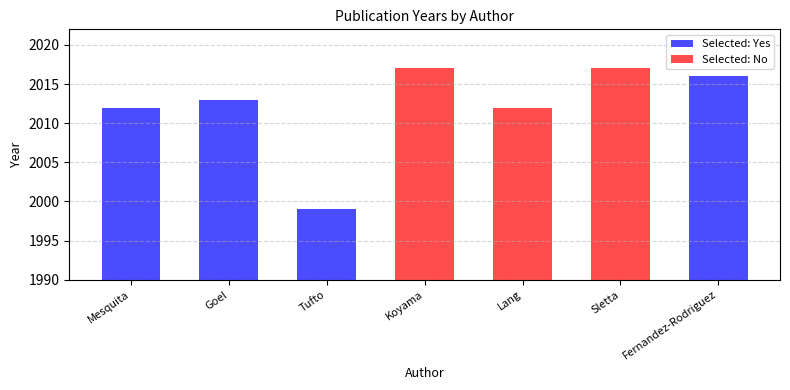

List the labels in order of value, largest first.

Koyama, Sletta, Fernandez-Rodriguez, Goel, Mesquita, Lang, Tufto